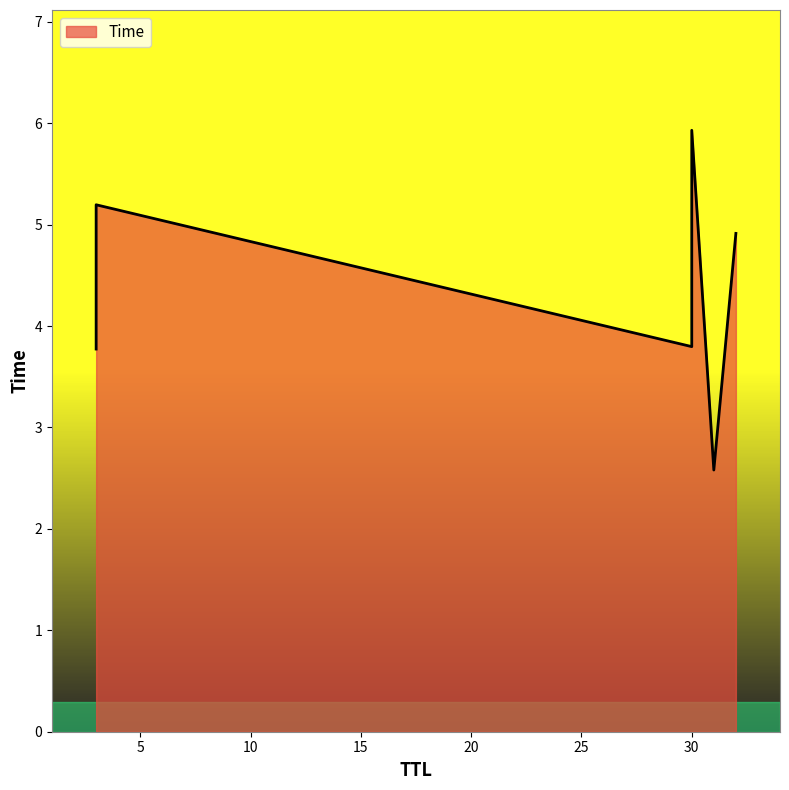

How many data points are less than 4?

3